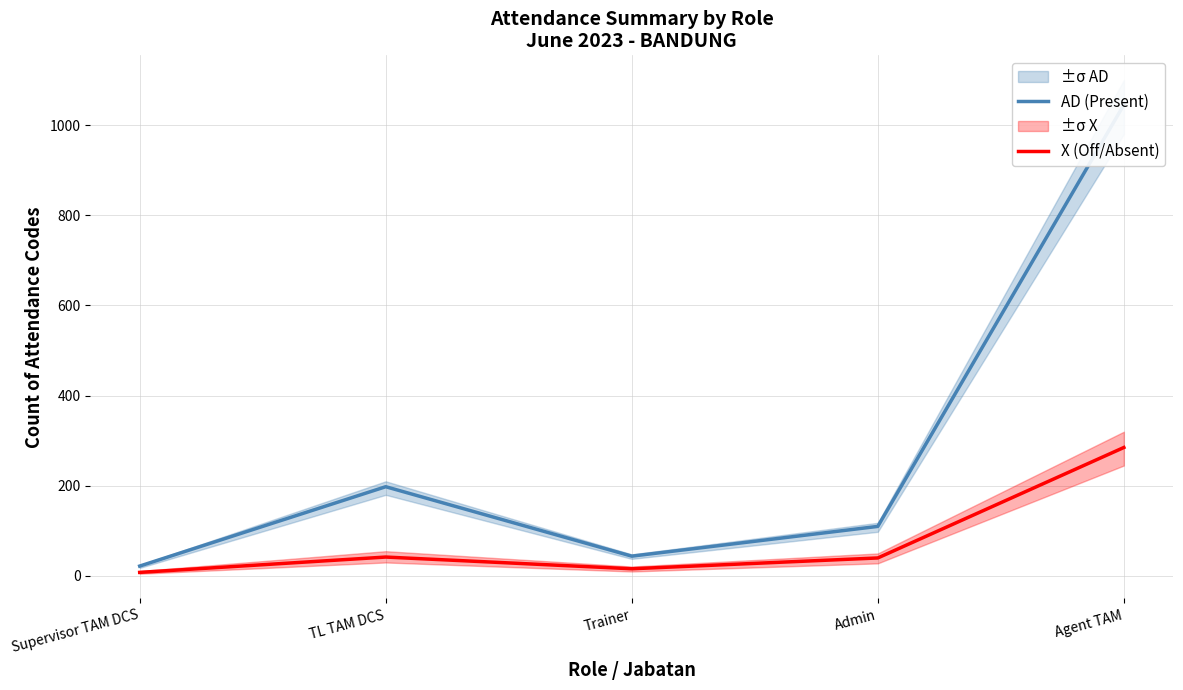

True or false: X (Off/Absent) and AD (Present) cross at least once.

False